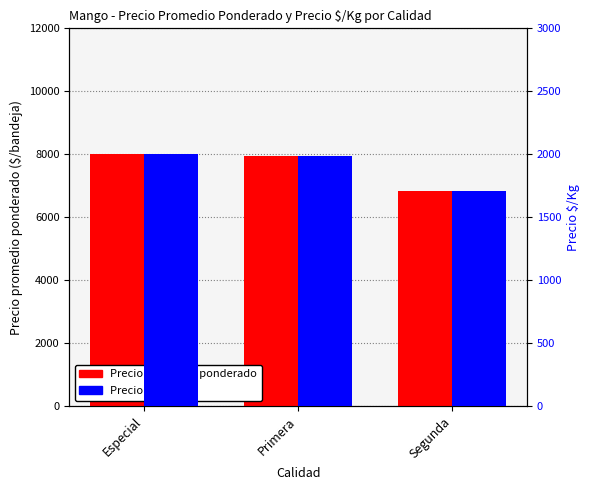

The Precio promedio ponderado series shows 13600 at Especial. True or false?

False